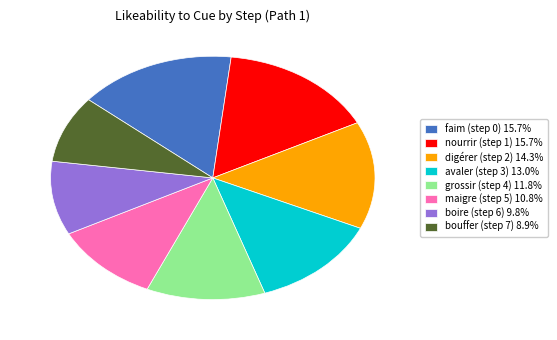

Approximately how many times larger is the value at grossir (step 4) 11.8% compared to nourrir (step 1) 15.7%?

0.8